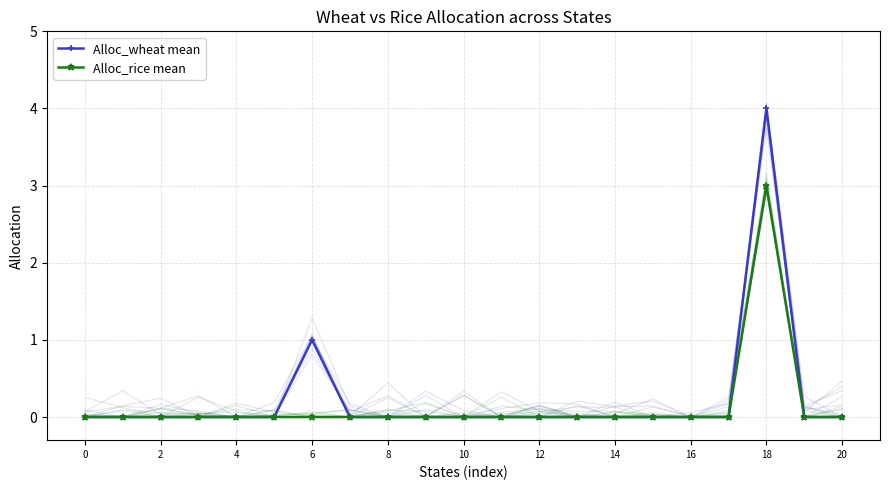

True or false: Alloc_rice mean and Alloc_wheat mean intersect in this chart.

False